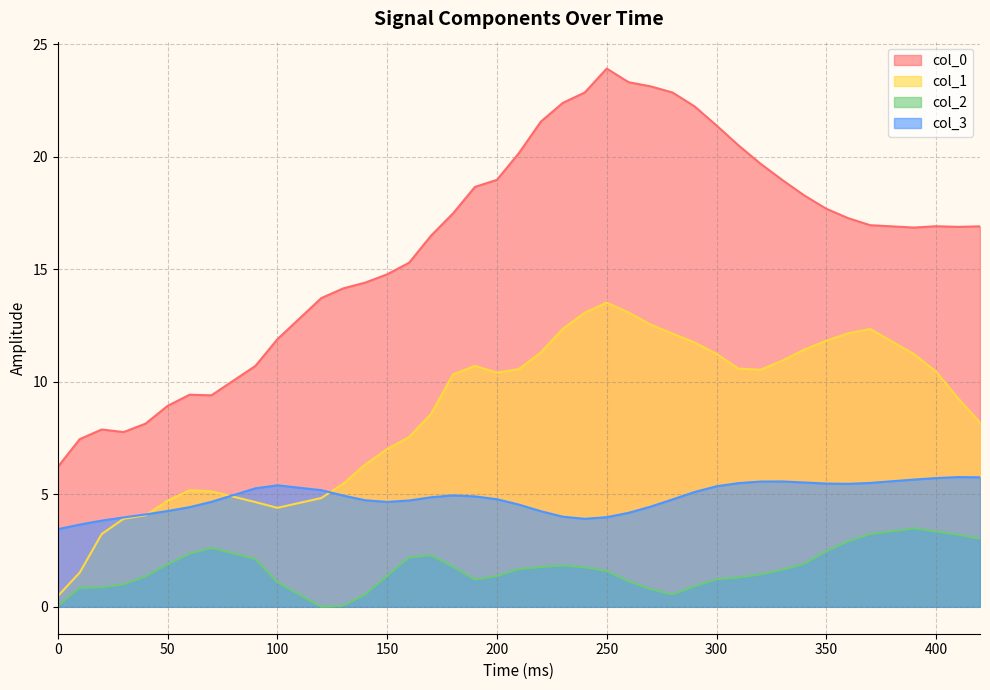

How many interior local peaks does the col_0 series have?

4